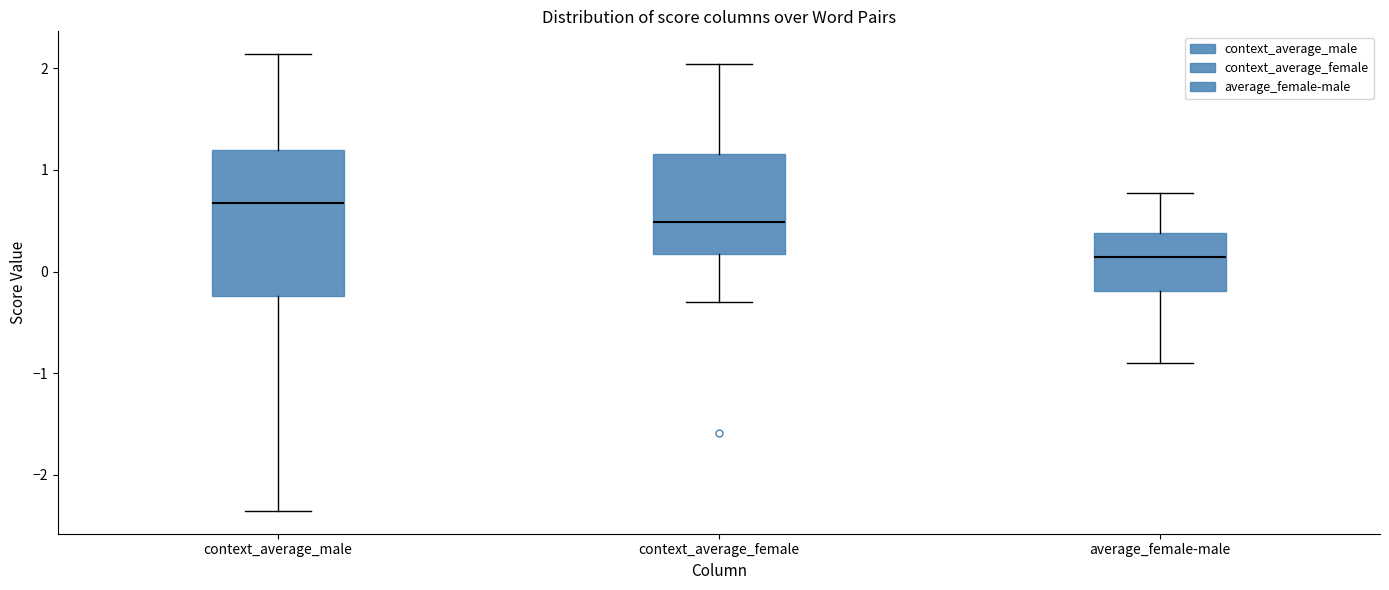

Where does the median line of the box for average_female-male sit on the y-axis? The values are not printed on the chart, so give them approximately, as read against the axis.

0.1